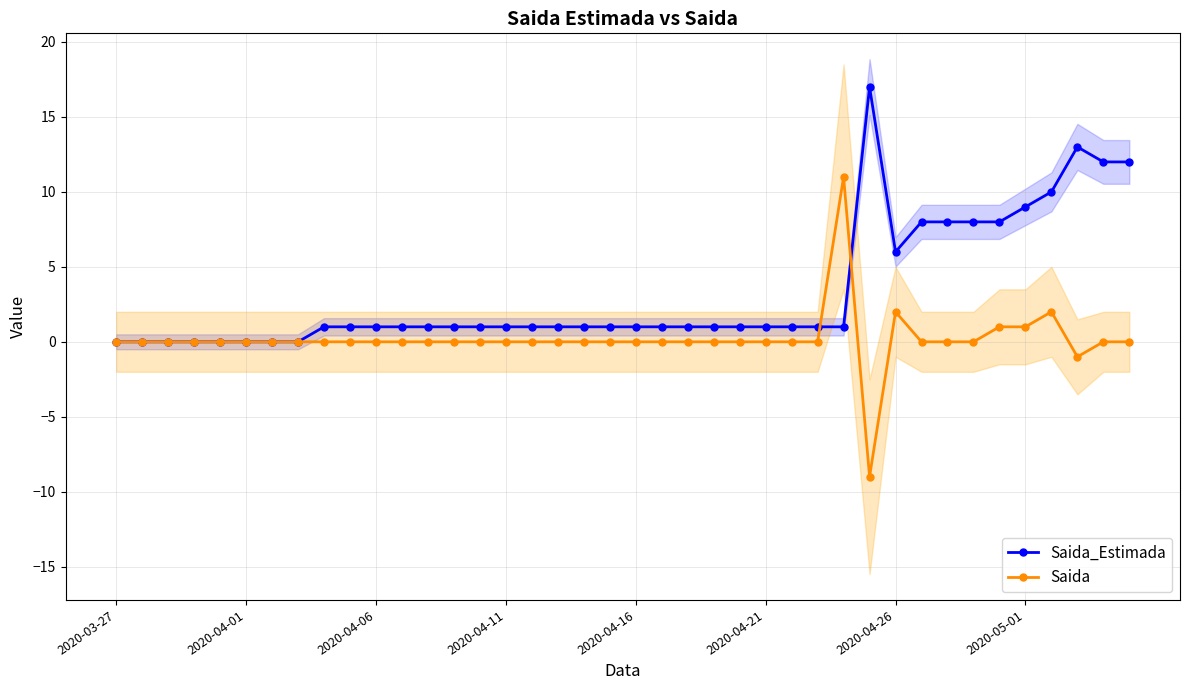

Where is the first local minimum for Saida?

29